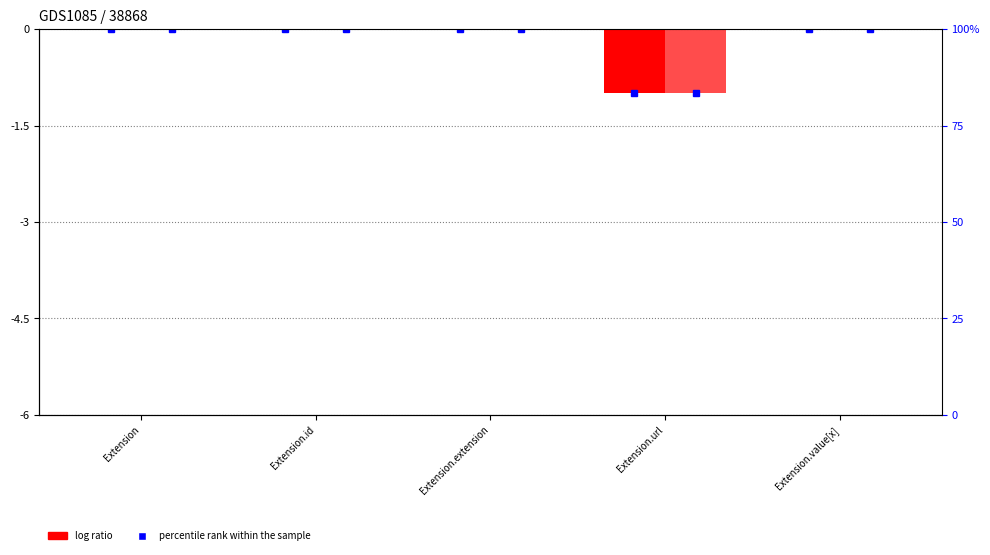

How many series are shown in this chart?

2